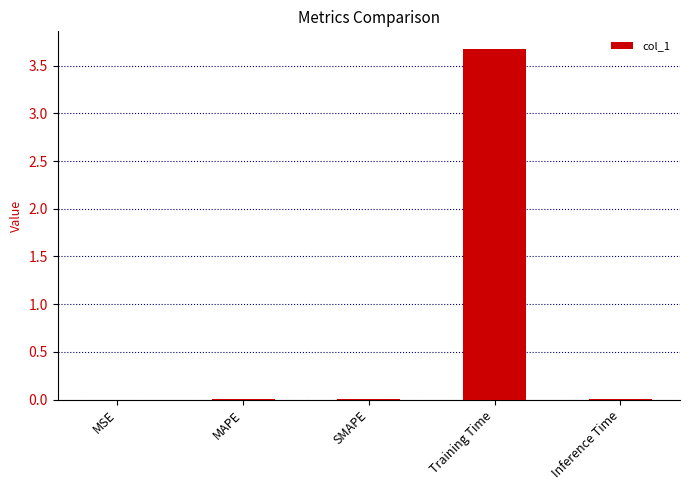

Count the number of categories in the chart.

5